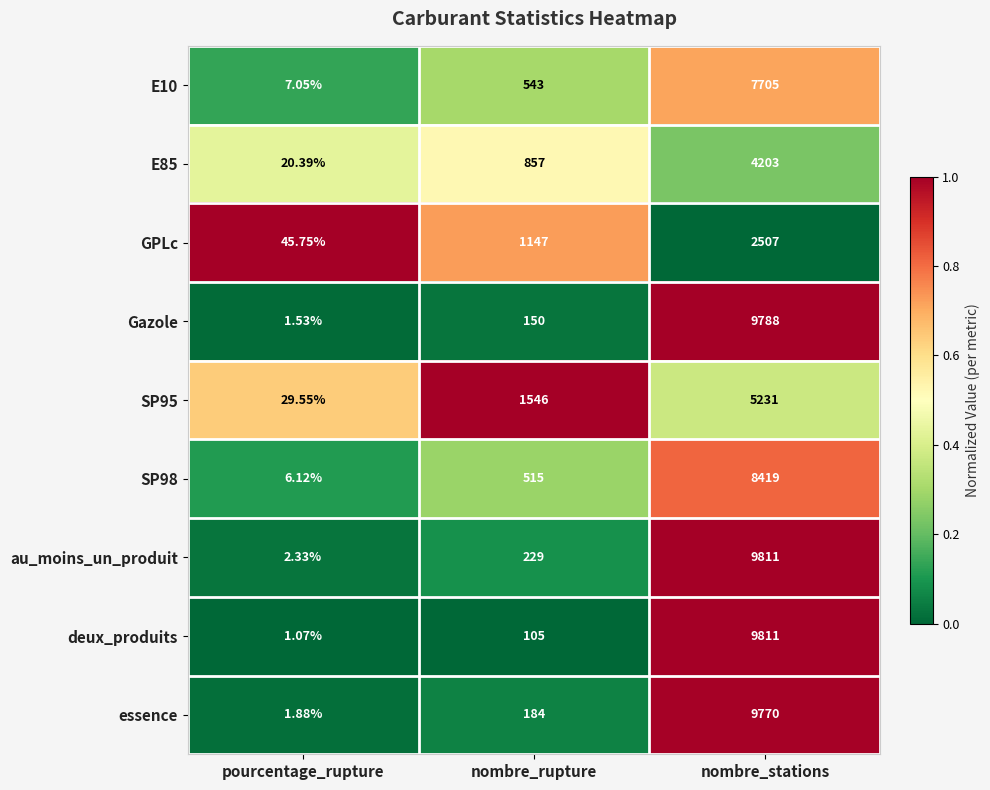

Between pourcentage_rupture and nombre_rupture, which series saw the biggest shift?

SP95